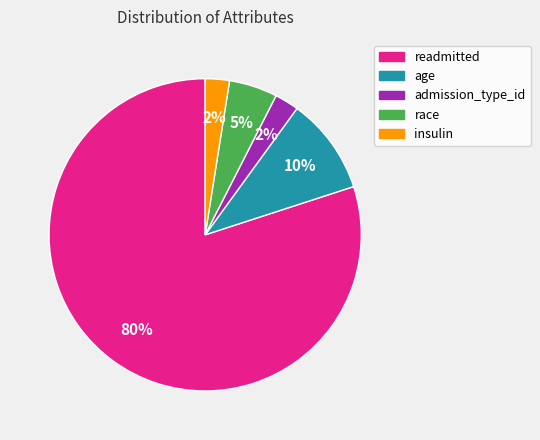

To the nearest percent, what is the combined percentage of age and race?

15%